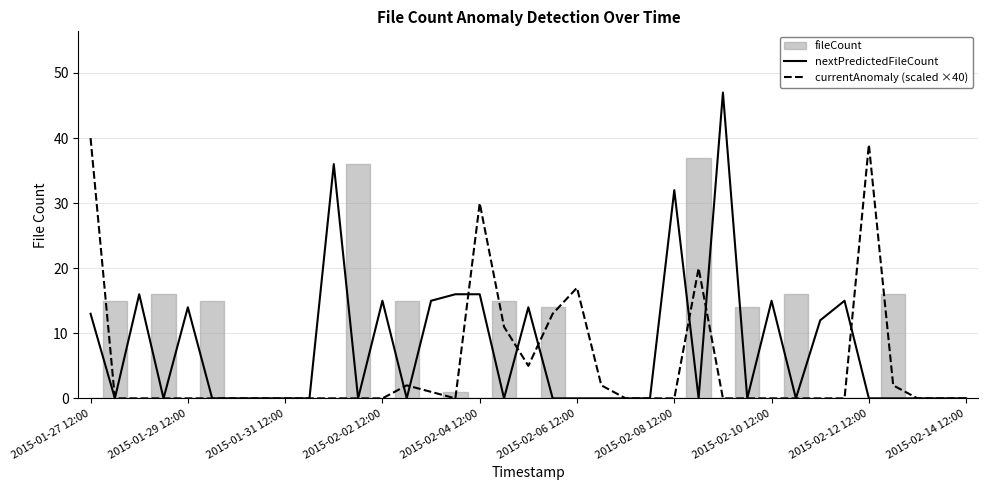

True or false: currentAnomaly (scaled ×40) has more than 1 points higher than both neighbors.

True